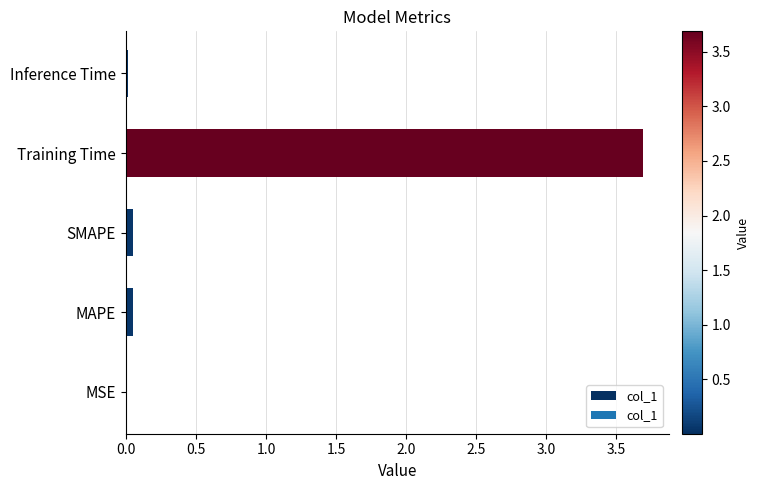

What is the sum of all values?

3.8